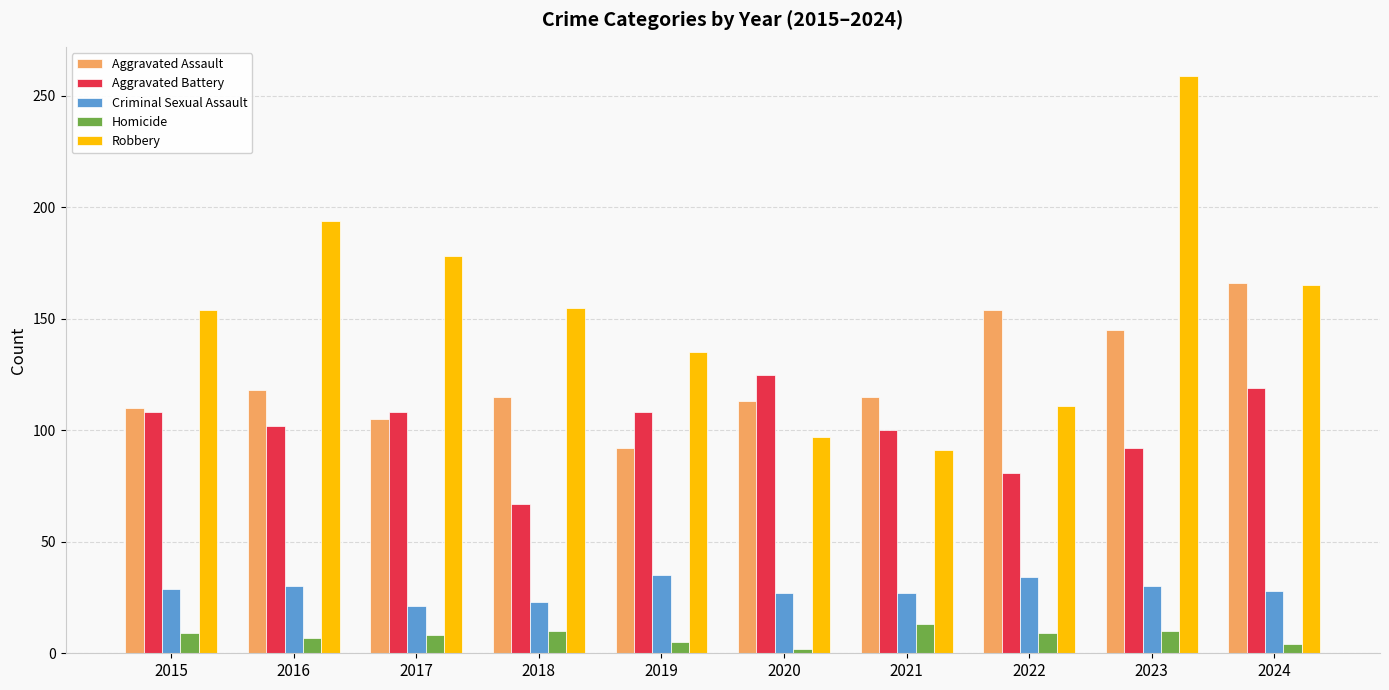

True or false: Robbery has a value of 155 at 2018.

True